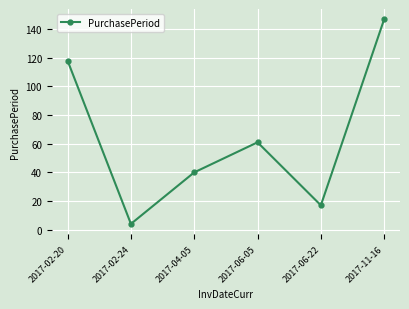

Which has a higher value, 2017-04-05 or 2017-11-16?

2017-11-16